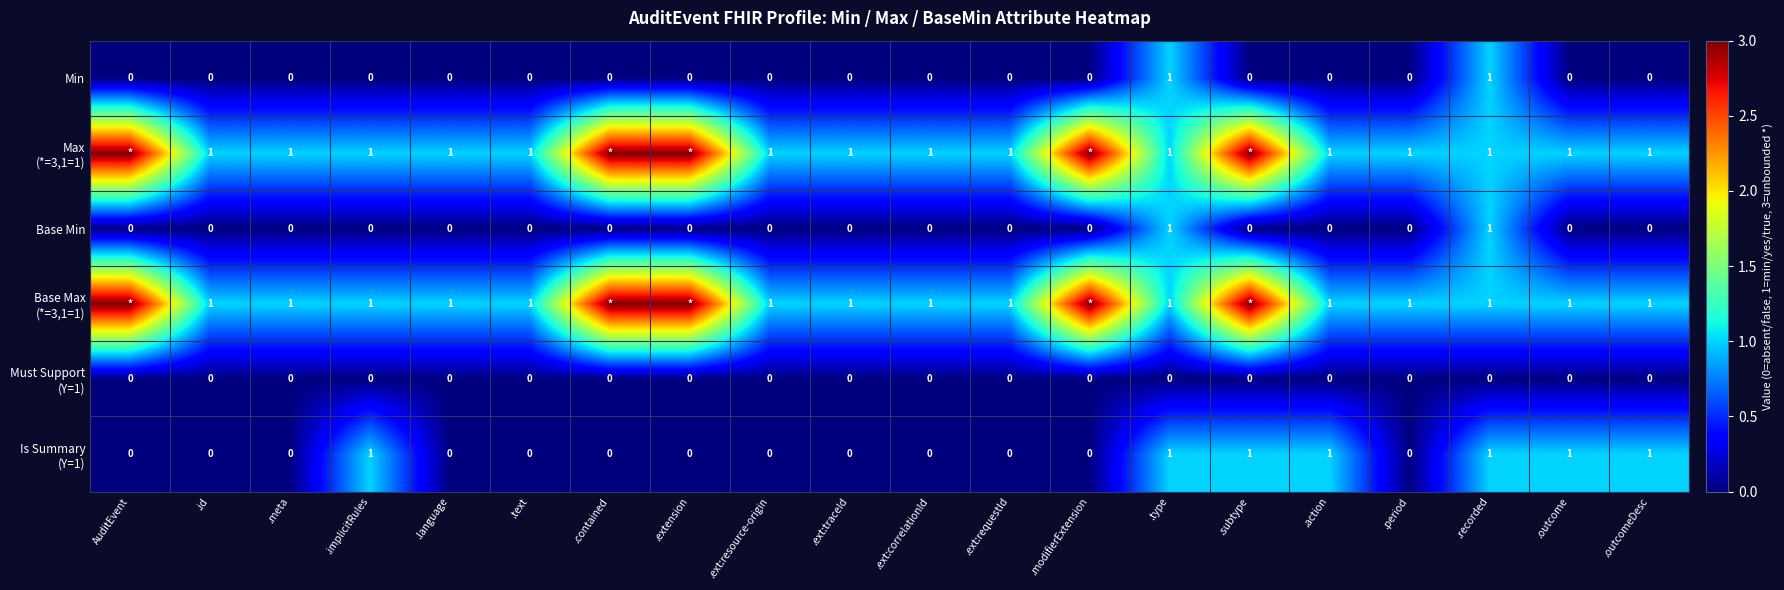

What is the total value across all series at .outcomeDesc?

3